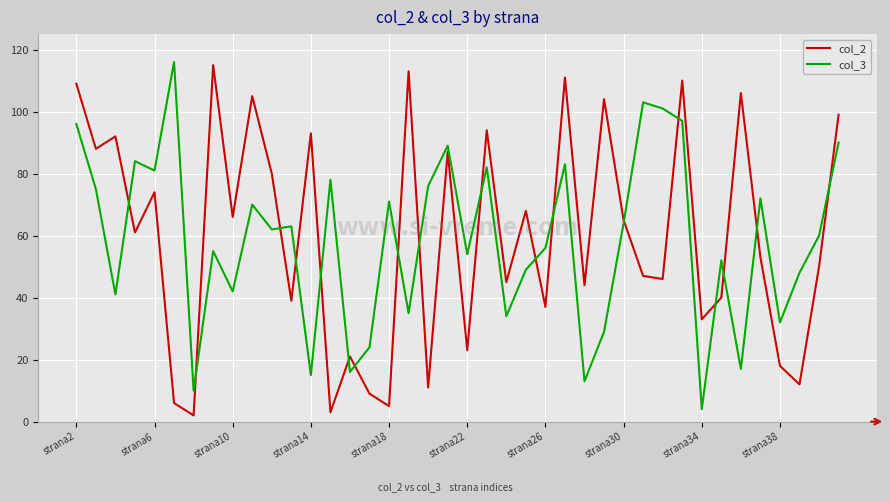

What is the minimum value shown in the chart?

2